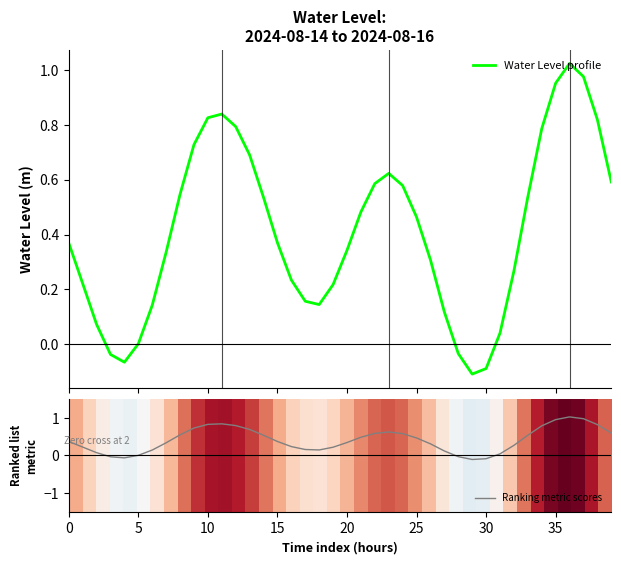

Where is Ranking metric scores nearest to the value 0?

5